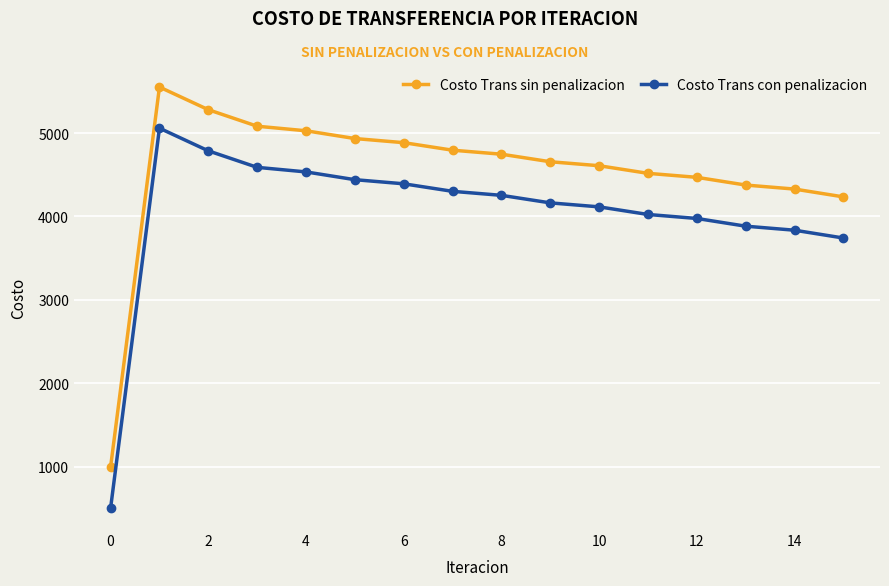

What is the sum of all Costo Trans sin penalizacion values?

72491.3